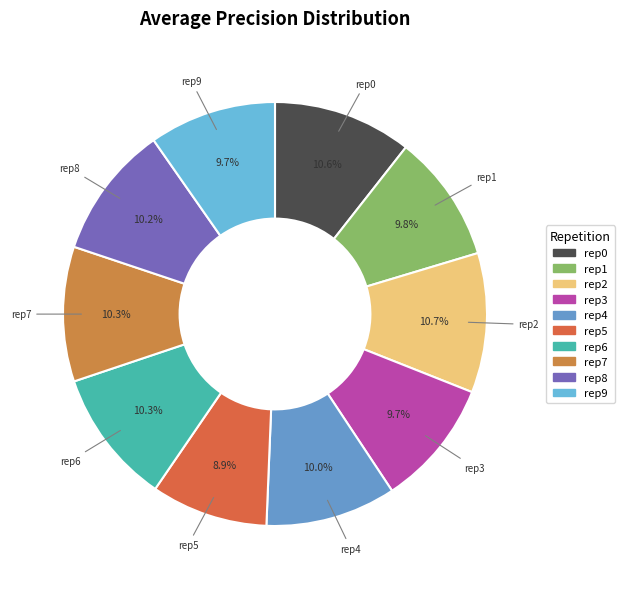

How many slices are in this pie chart?

10